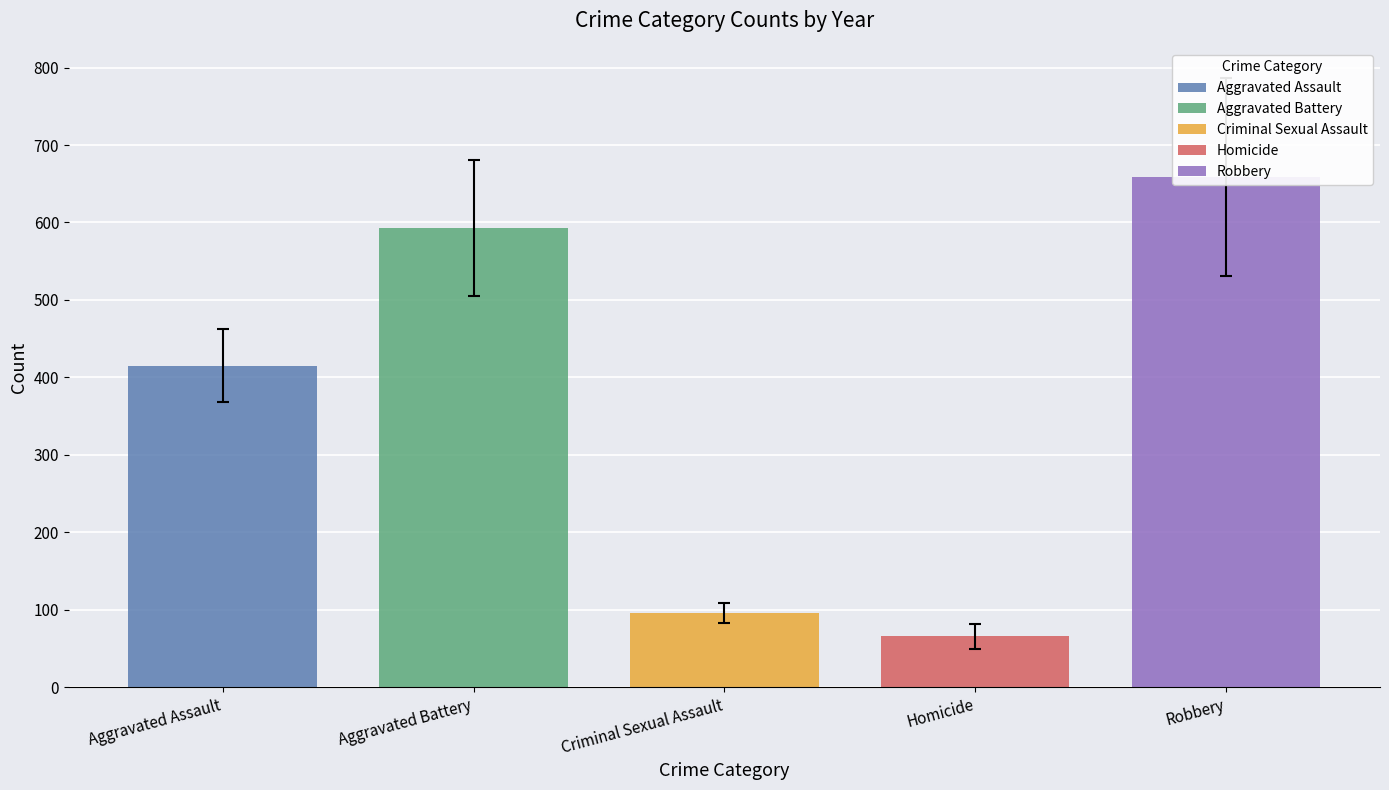

List the series in order of their peak value, lowest first.

Homicide, Criminal Sexual Assault, Aggravated Assault, Aggravated Battery, Robbery